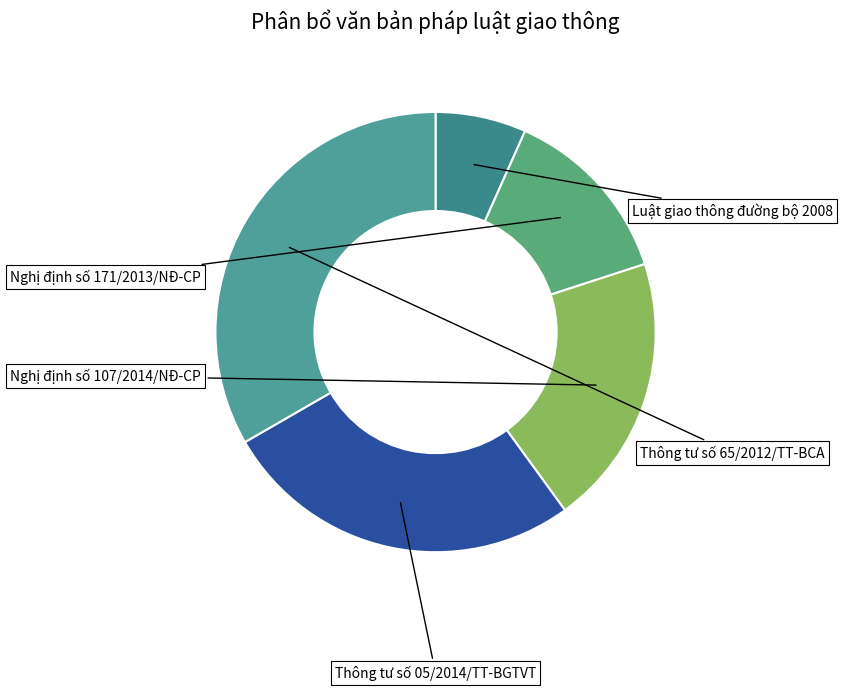

What percentage is the Luật giao thông đường bộ 2008 slice, to the nearest percent?

7%